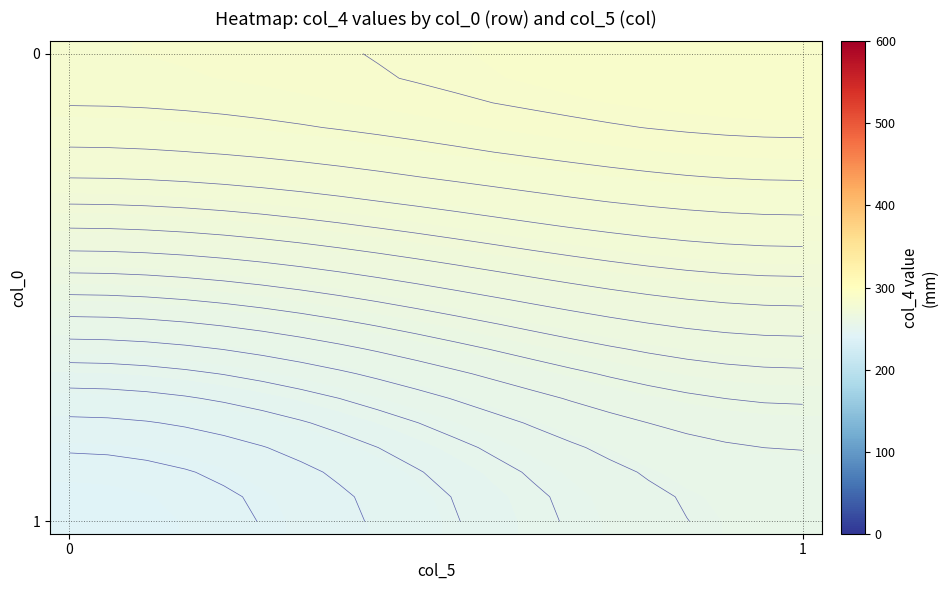

How many distinct data groups are displayed?

20